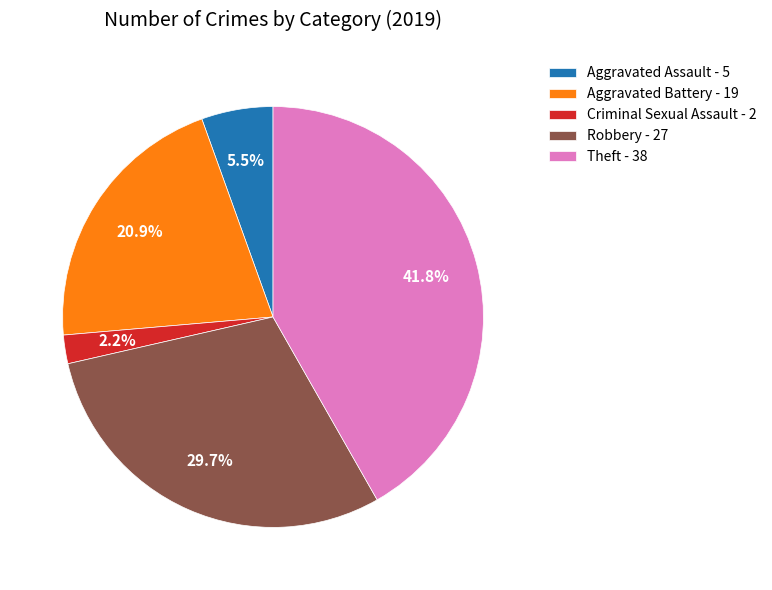

Combined, what portion of the pie is Robbery - 27 and Aggravated Battery - 19?

50.5%